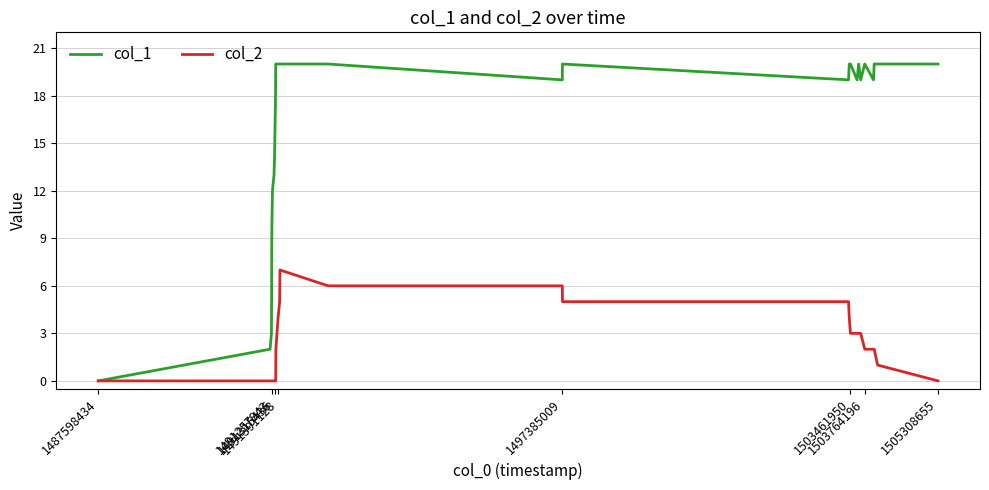

Rank the series by their average value, from highest to lowest.

col_1, col_2